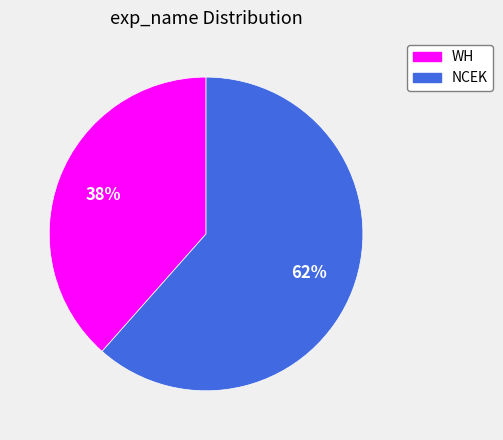

Approximately how many times larger is the value at NCEK compared to WH?

1.6